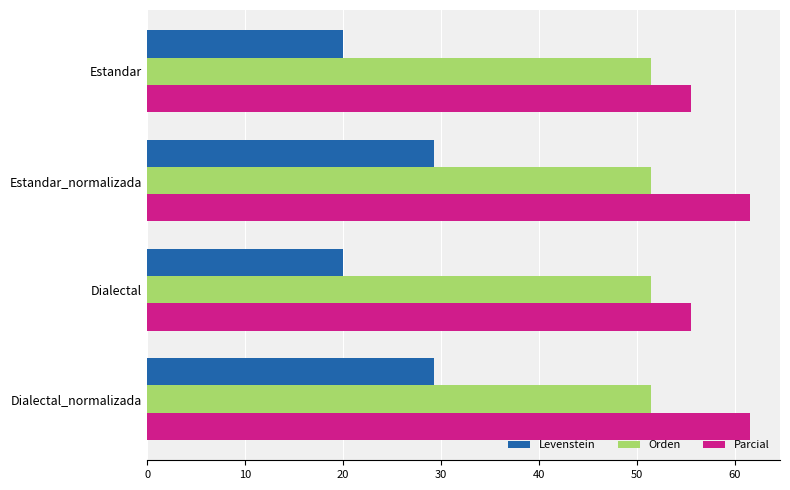

How many distinct data groups are displayed?

3